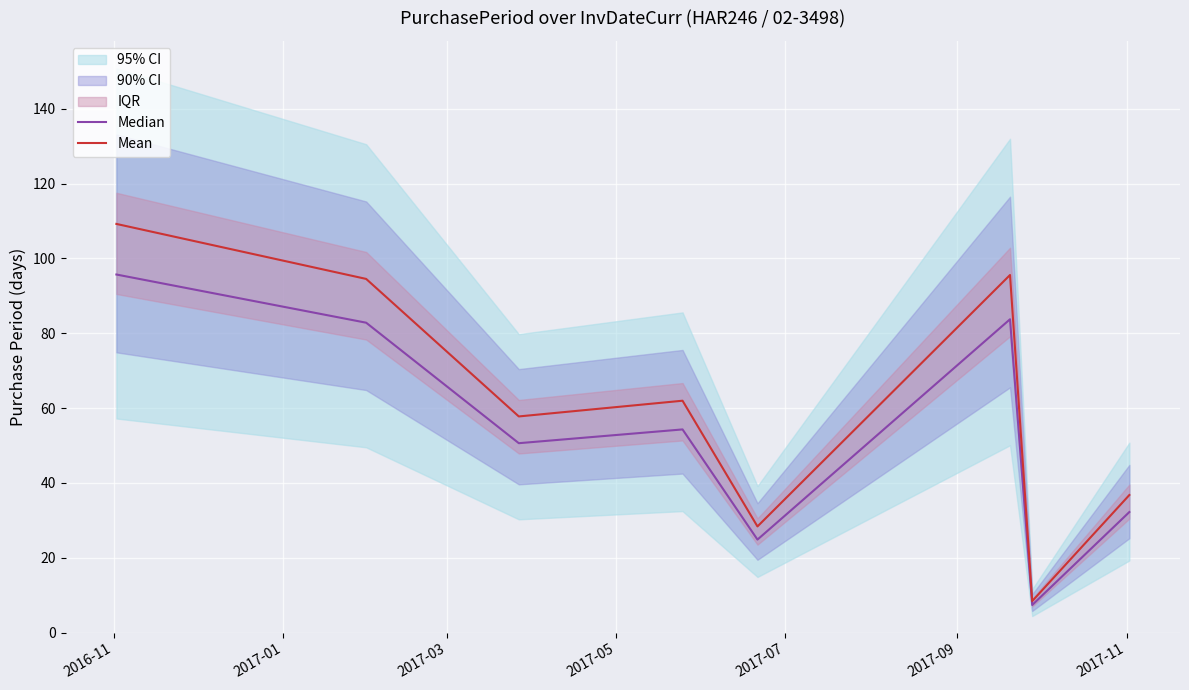

What is the highest value of the Median series?

95.7